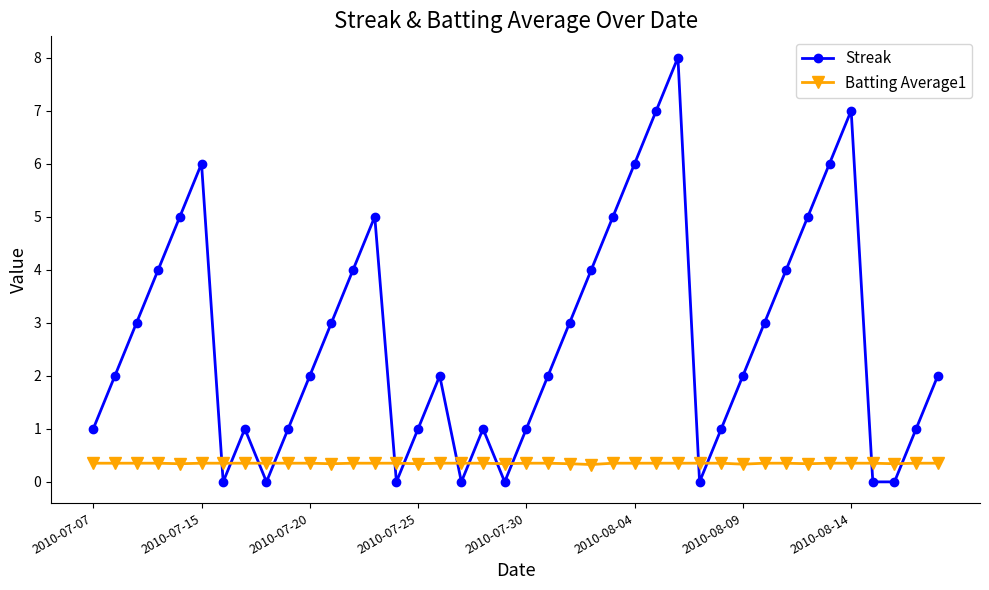

What is the sum of all Batting Average1 values?

14.0